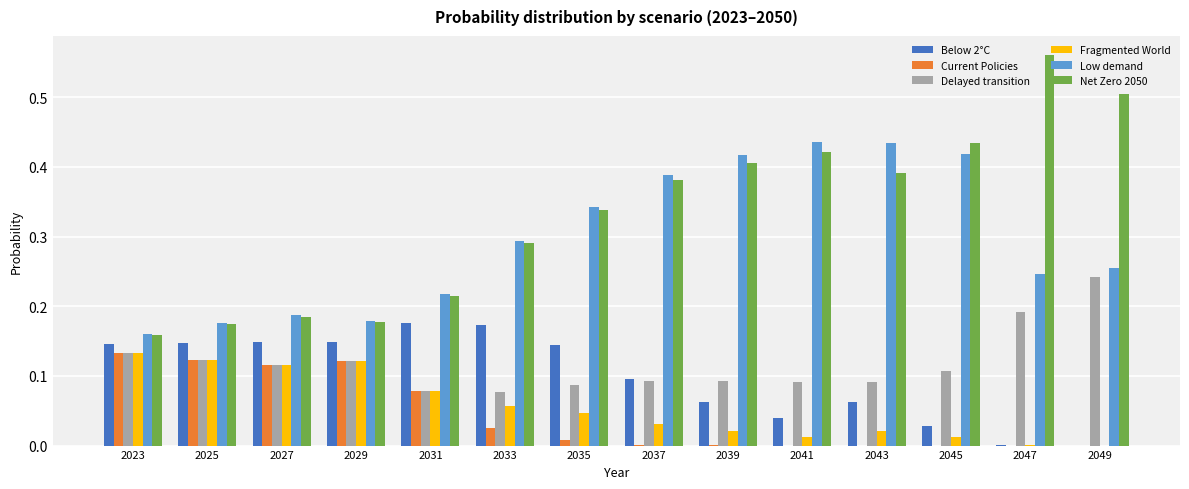

What is the sum of all Fragmented World values?

0.8